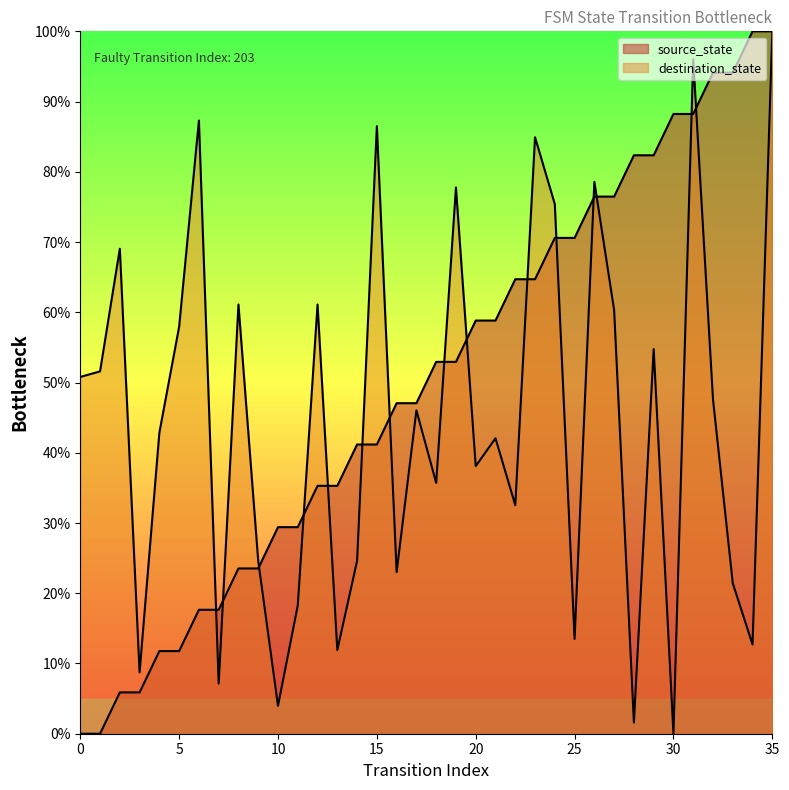

Is it true that destination_state equals 28.2 at 35?

False